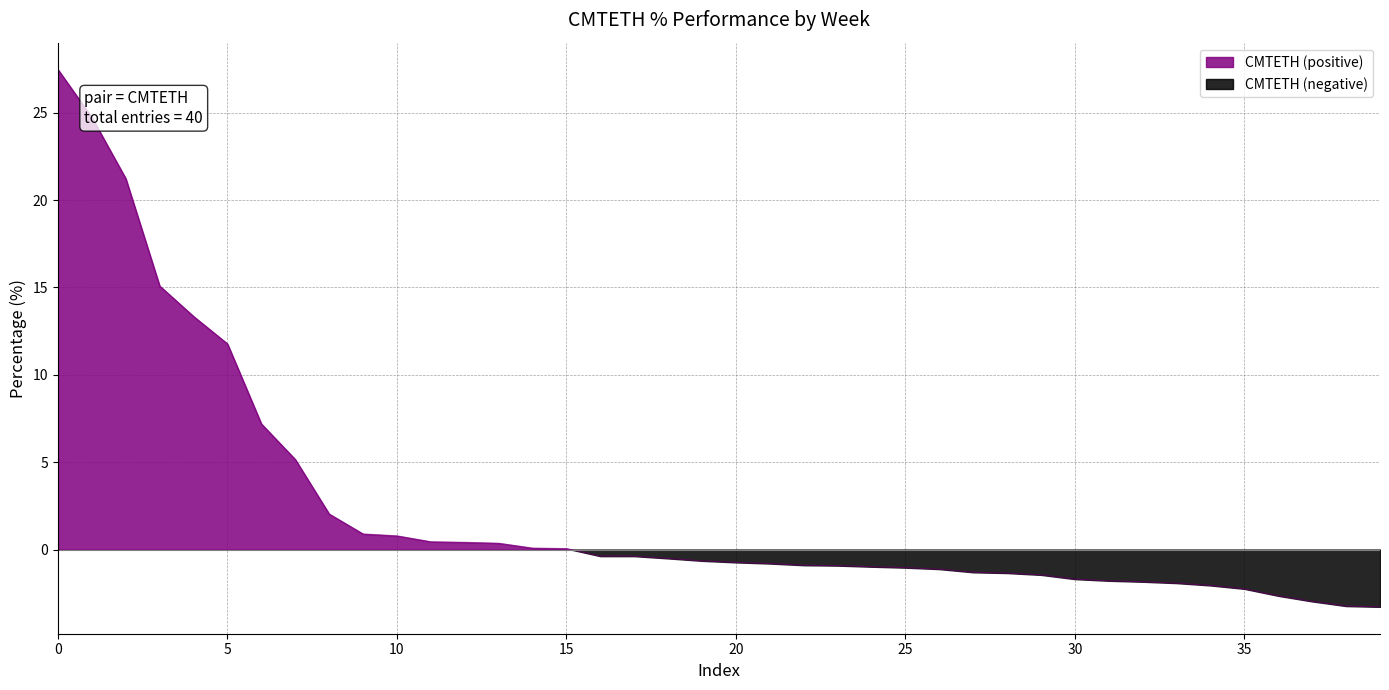

The chart shows a value of -1.0 at 35. True or false?

False